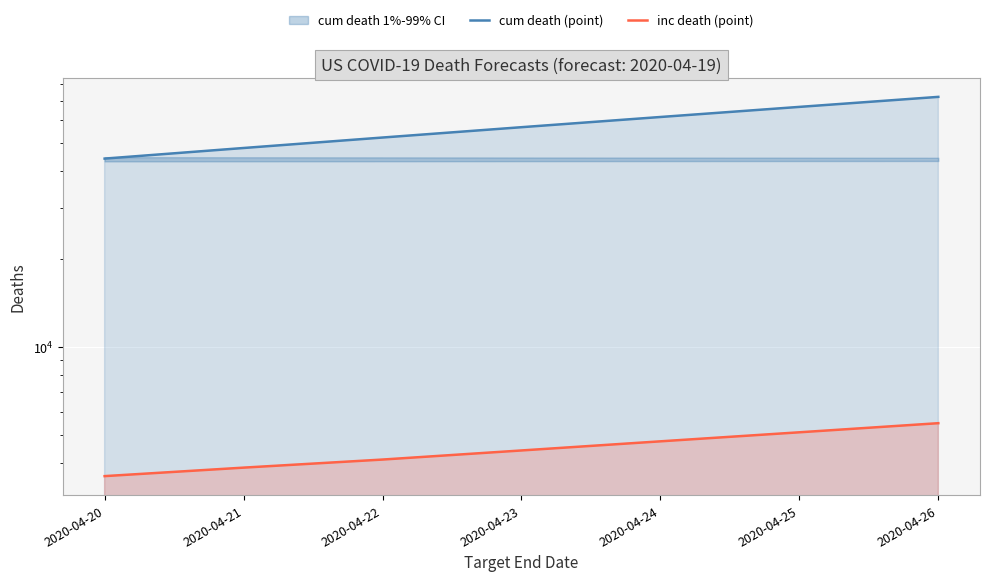

Which series has the largest total across all categories?

cum death (point)